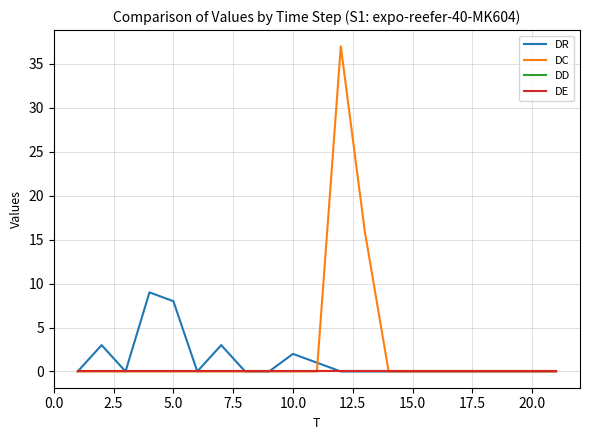

Does the chart display data point markers on the line(s)?

No